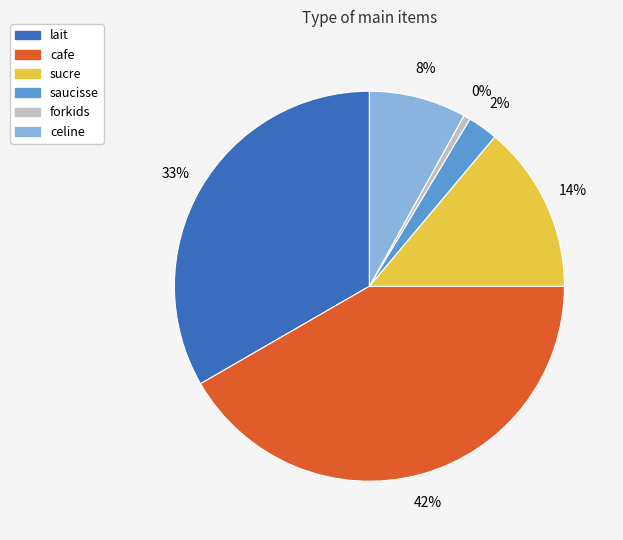

What portion of the pie excludes forkids?

99.4%